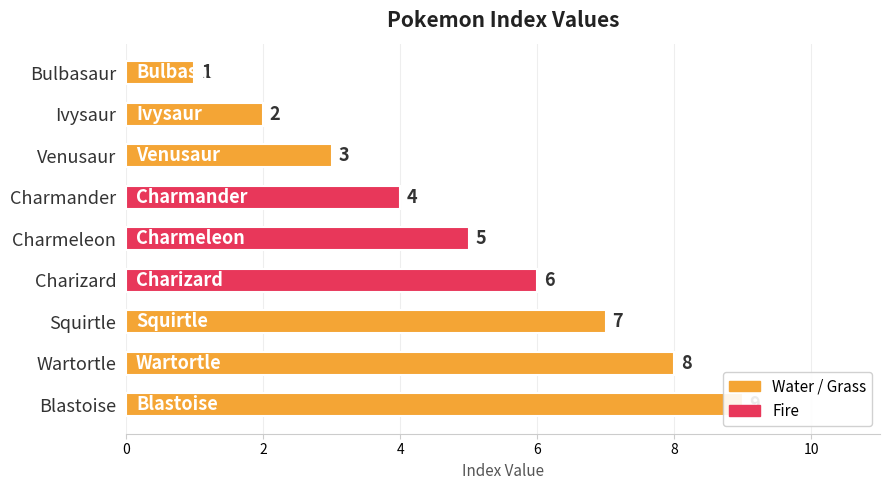

The chart shows a value of 5 at Venusaur. True or false?

False